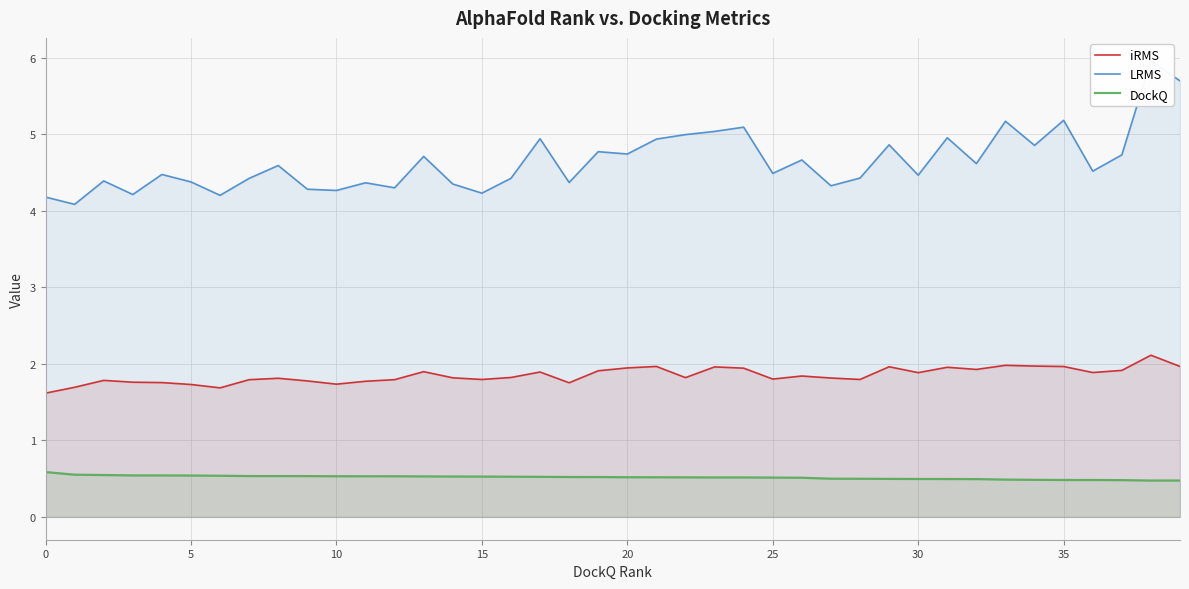

What is the total value across all series at 9?

6.6